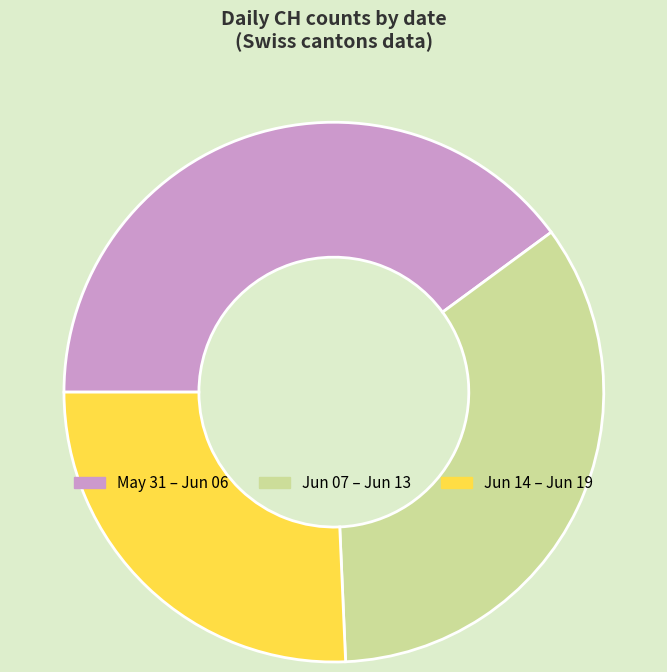

Is there any slice that represents more than half of the pie?

No